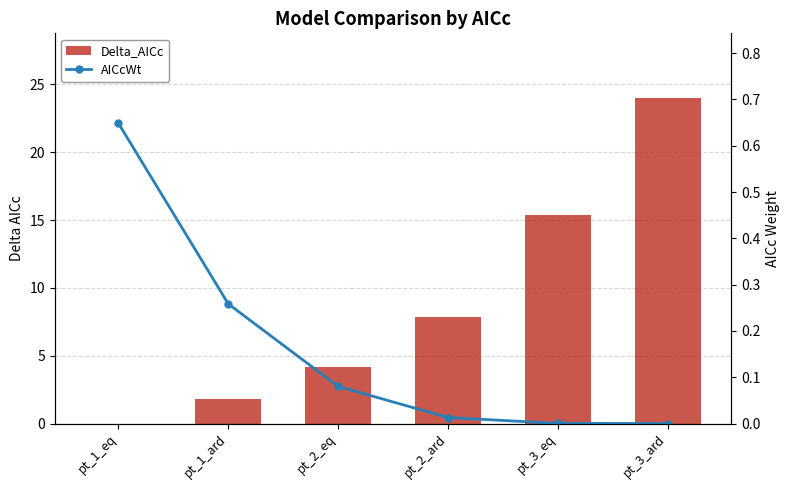

Reading right to left, what are all the values shown in this chart?

Delta_AICc: 24.0	15.4	7.8	4.2	1.8	0.0
AICcWt: 0.0	0.0	0.0	0.1	0.3	0.6